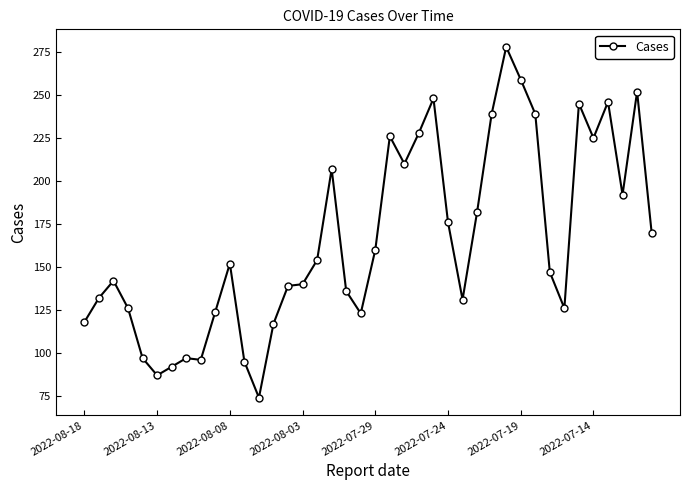

What is the greatest value displayed?

278